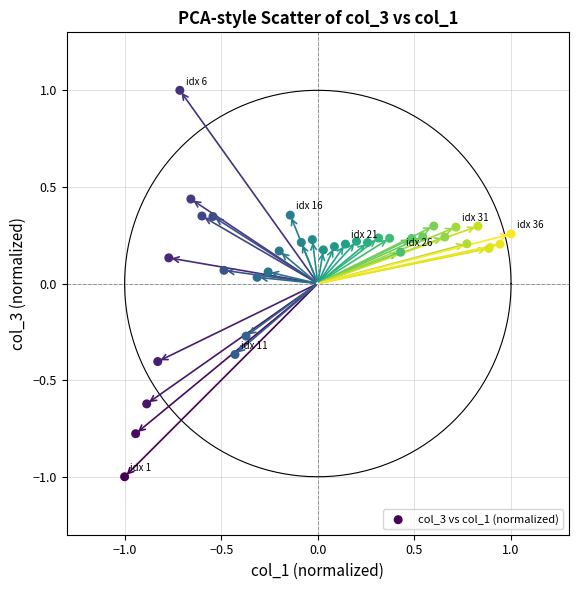

What is the range of X values (max minus min)?

2.0